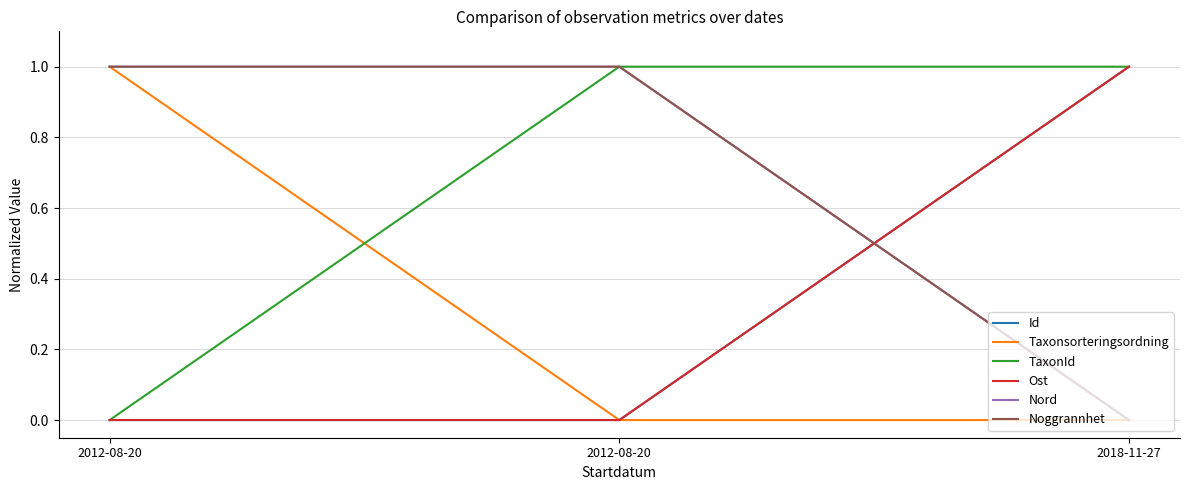

What is the label of the 2nd point from the right?

2012-08-20